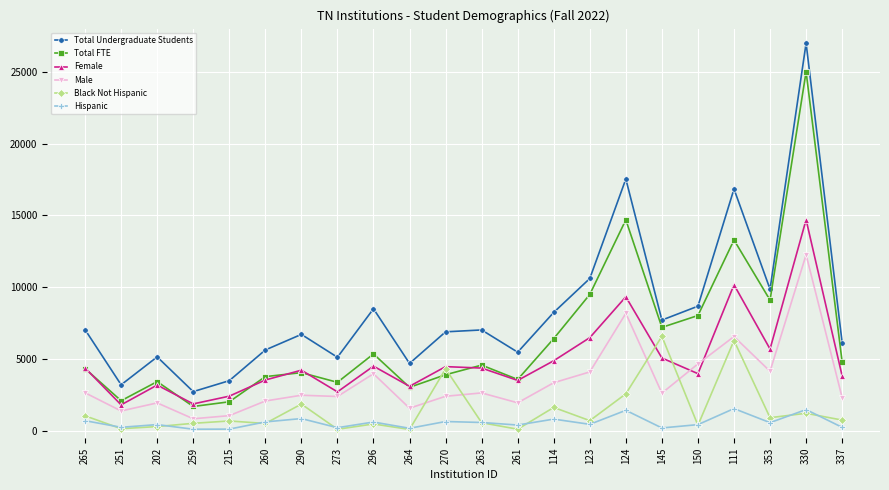

Is the value of Female at 150 greater than the value of Male at 273?

Yes